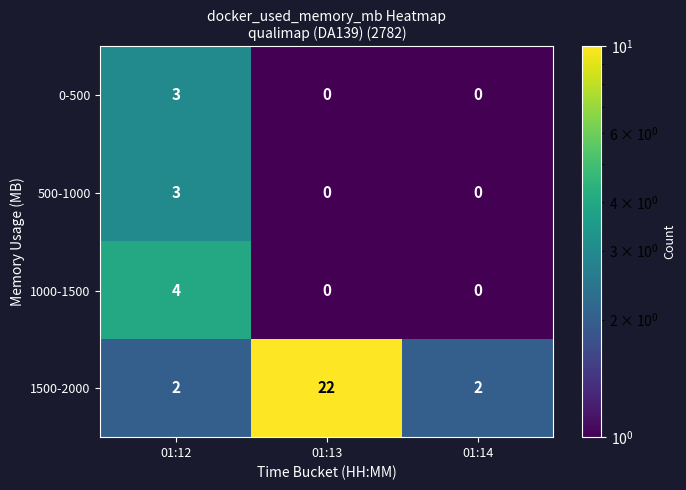

What is the sum of all 0-500 values?

3